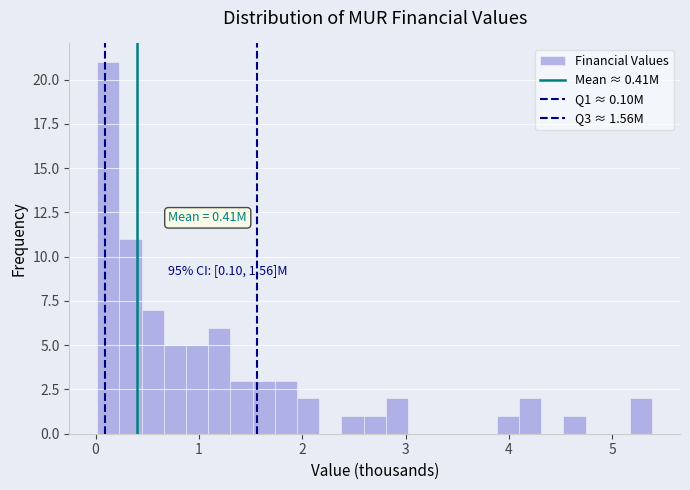

Around what value on the x-axis is the tallest bar? Give the approximate position of its centre, as read against the axis.

0.1